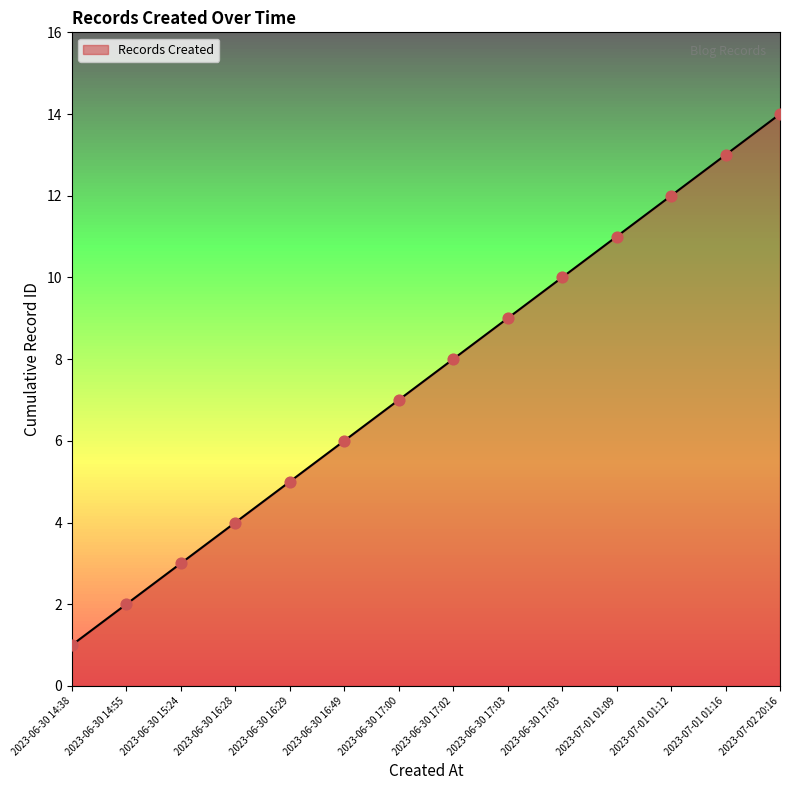

Which has a higher value, 2023-07-01 01:16 or 2023-06-30 17:00?

2023-07-01 01:16